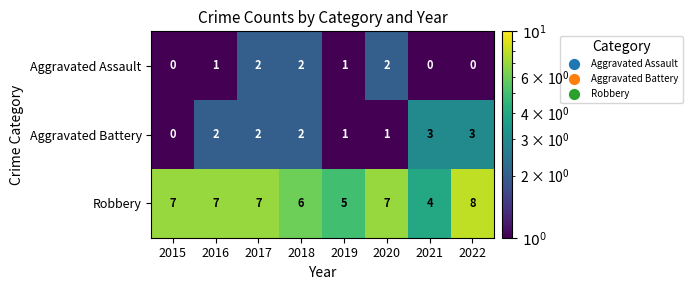

What is the spread (max minus min) of values at 2021?

4